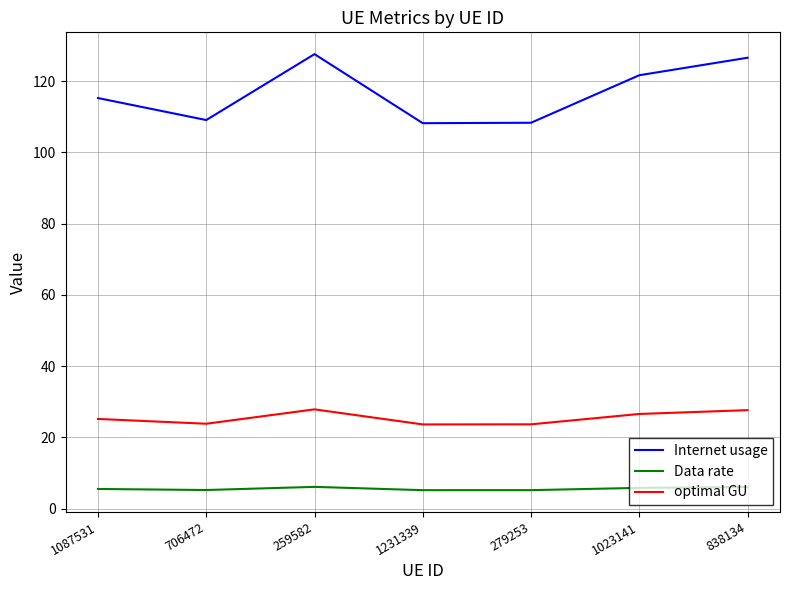

True or false: Internet usage has a value of 126.6 at 838134.

True